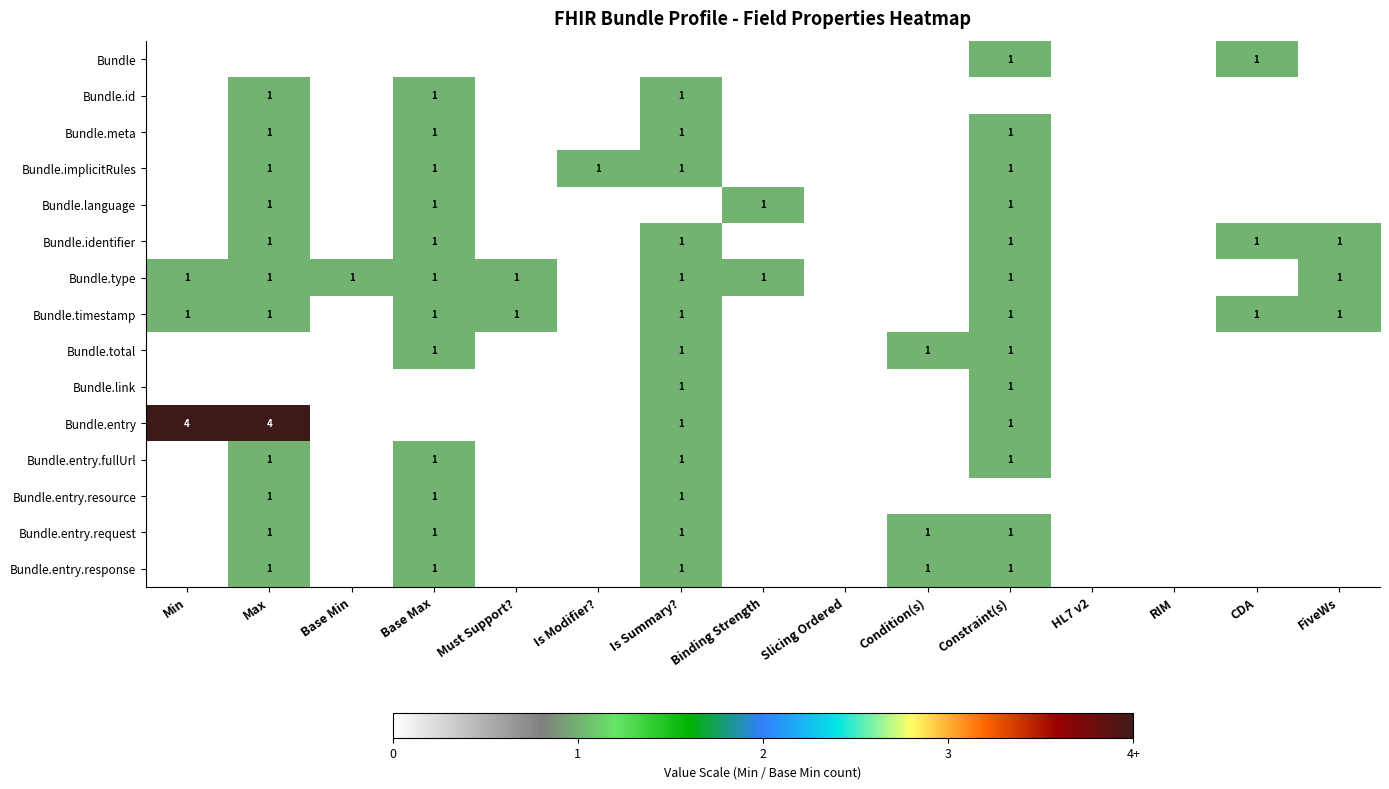

Is it true that Bundle.timestamp equals 1 at Min?

True